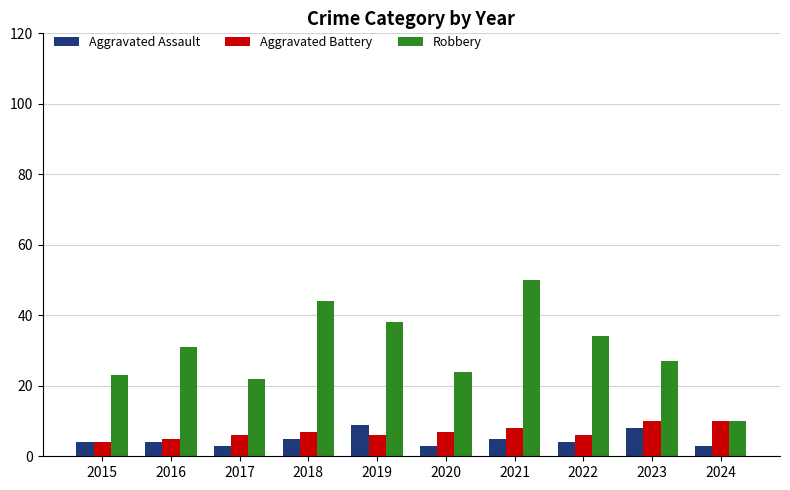

At which label does Aggravated Battery reach its minimum?

2015